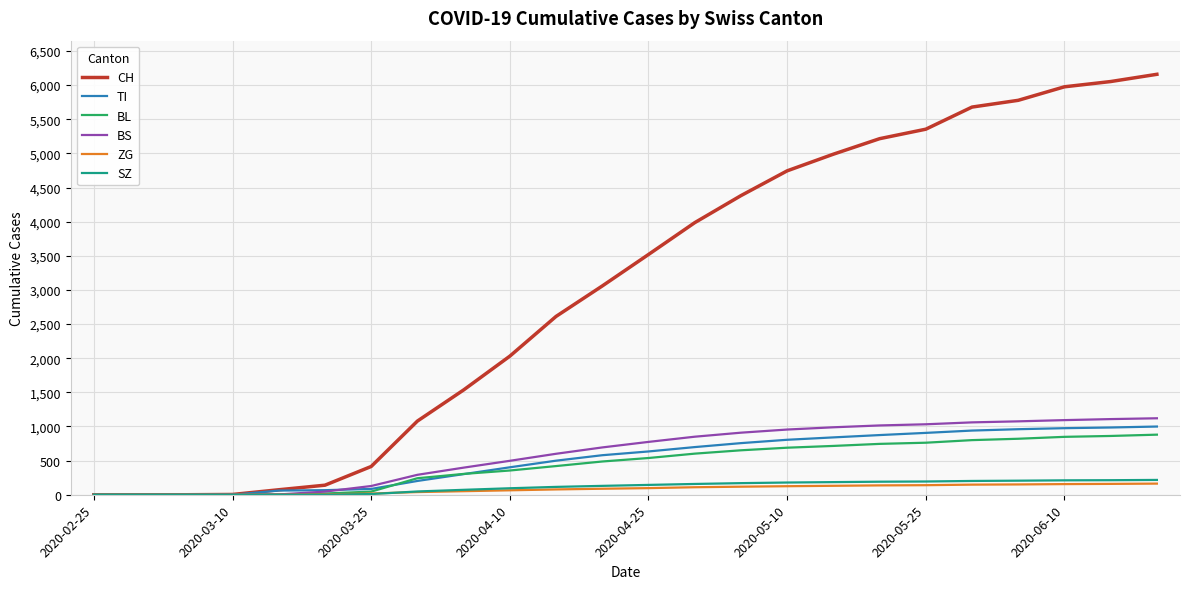

Which series has the largest range (max minus min)?

CH